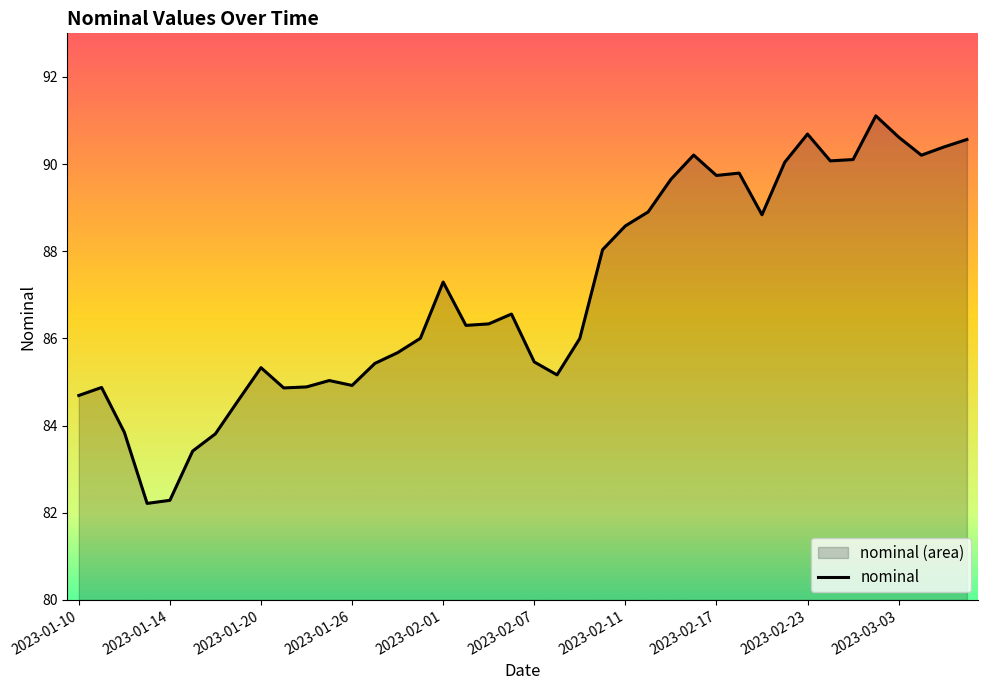

What is the ratio of the value at 2023-02-01 to the value at 2023-01-20?

1.0